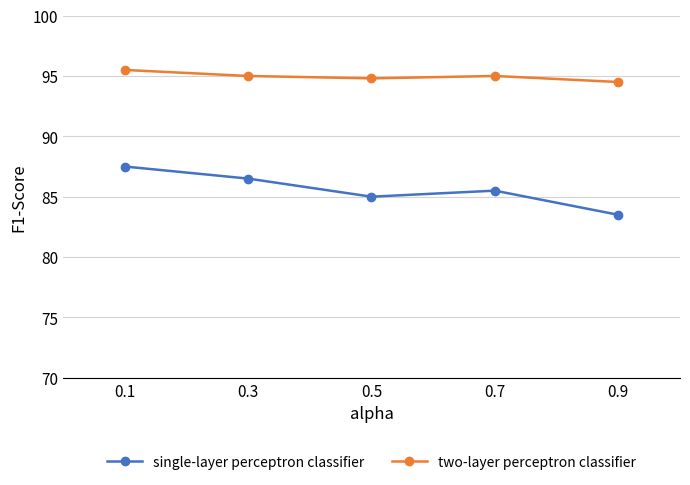

Where is the first local minimum for single-layer perceptron classifier?

0.5